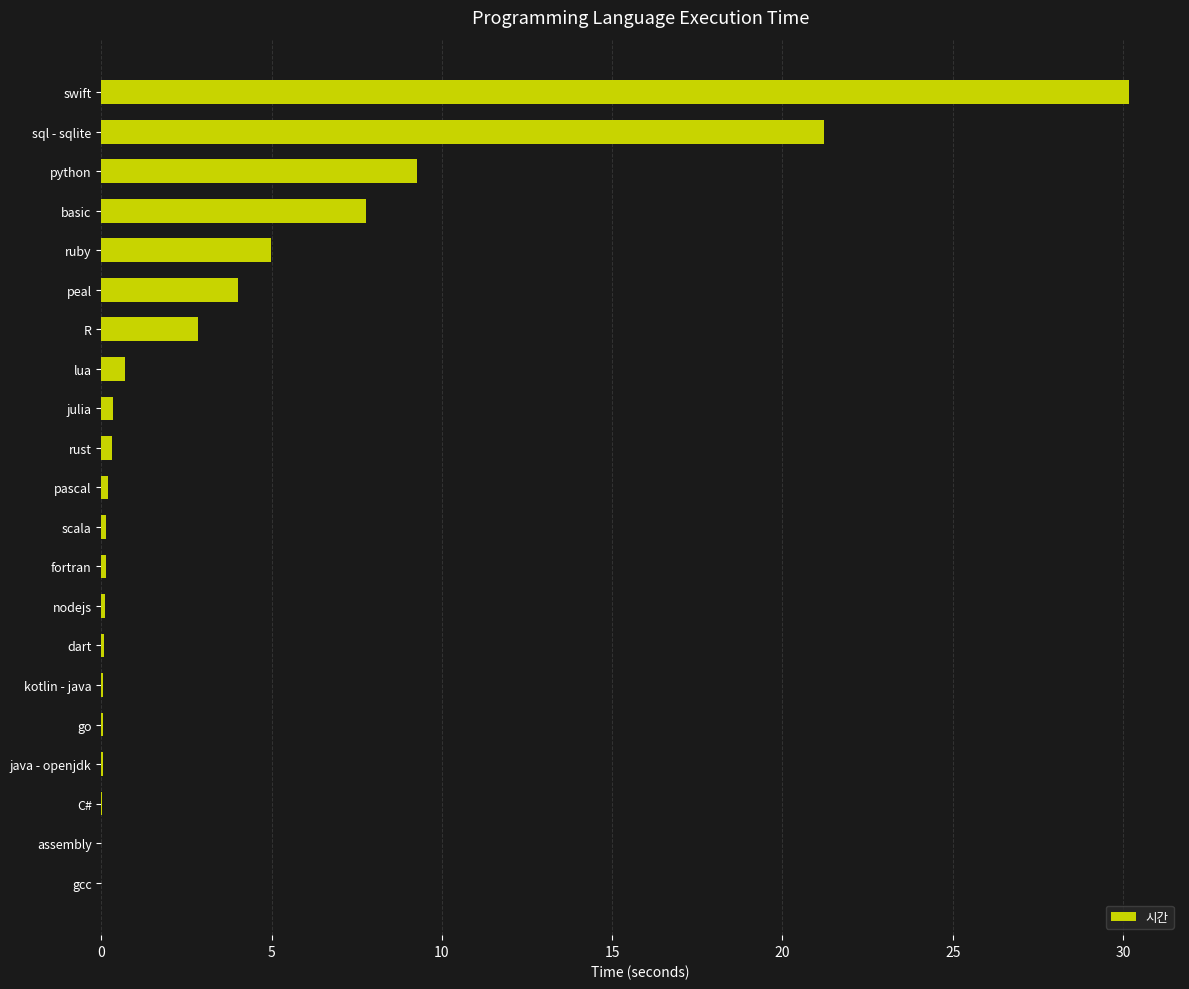

The chart shows a value of 13.7 at python. True or false?

False